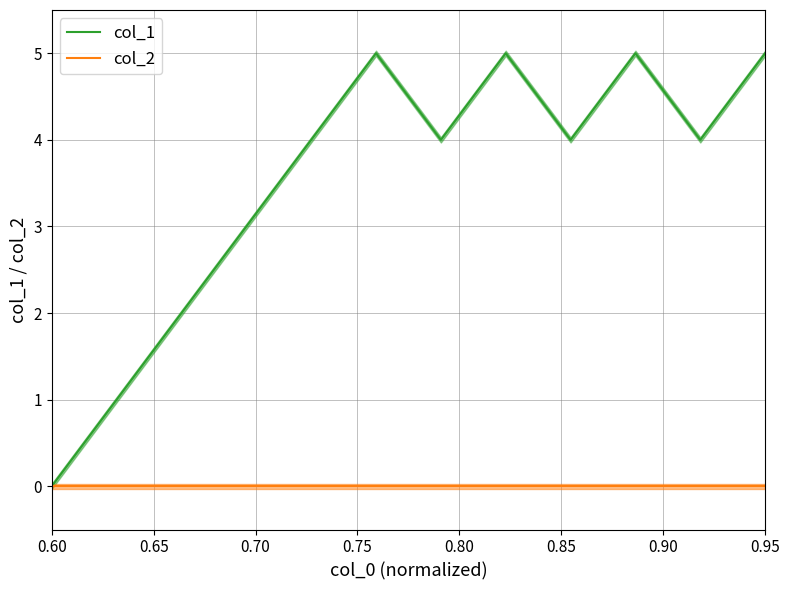

At which label does col_1 reach its minimum?

0.60